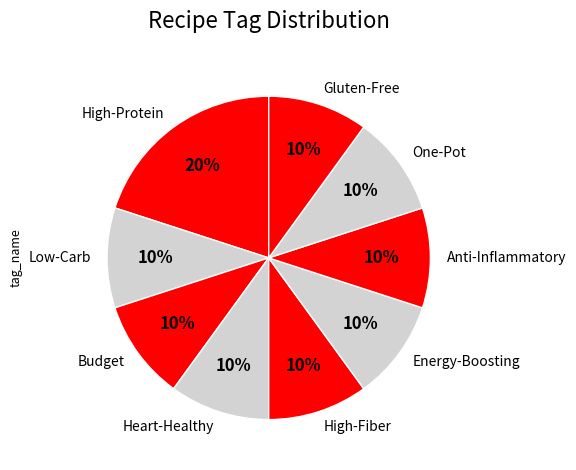

Combined, do Heart-Healthy and High-Protein account for over 50%?

No